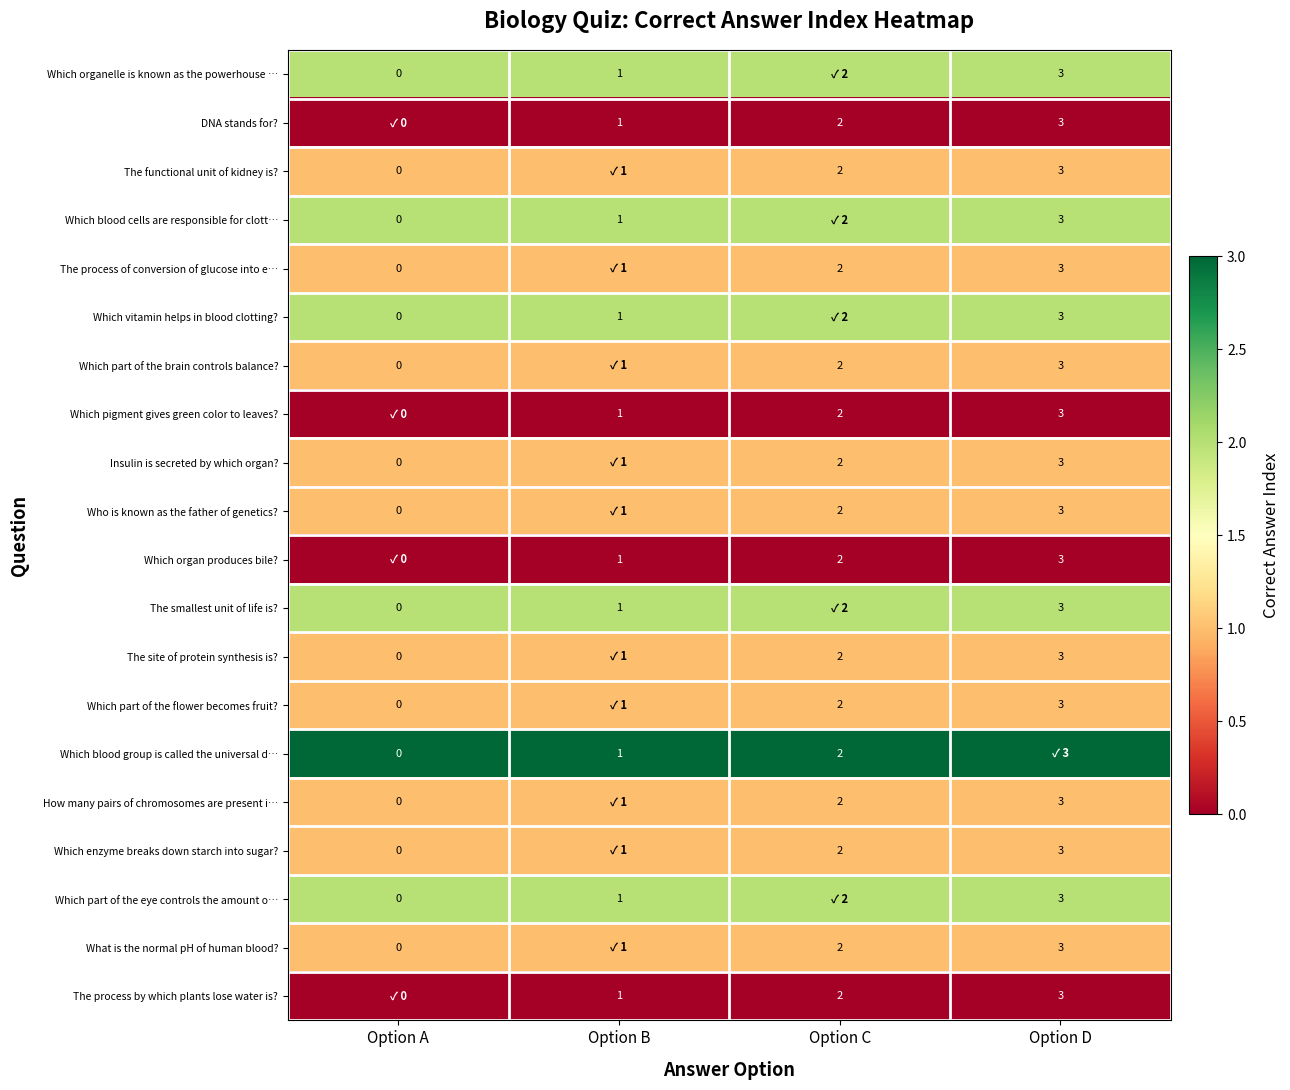

Which has a higher value, Option D or Option A?

Option D